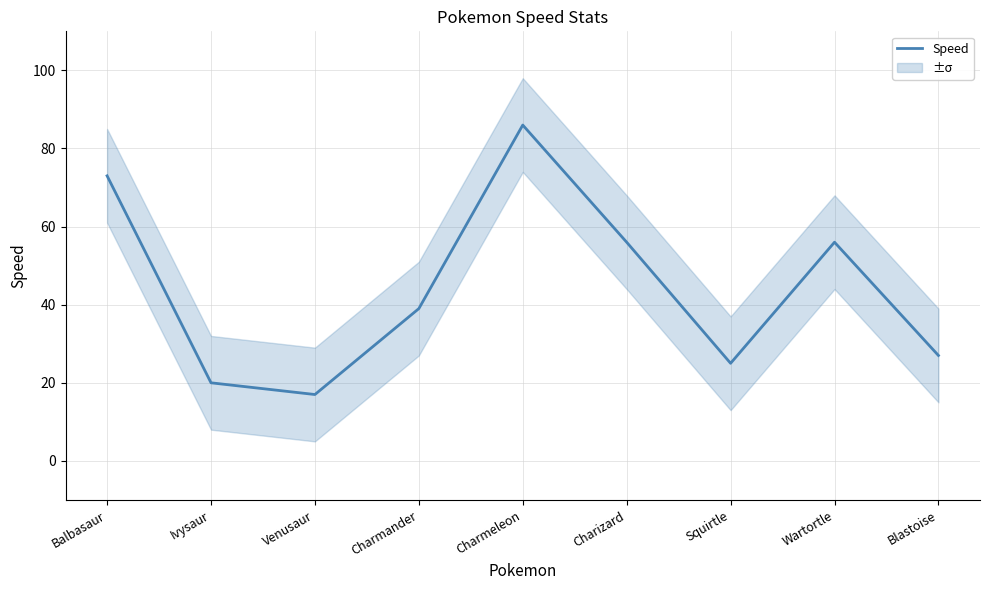

How many data points are less than 39?

4